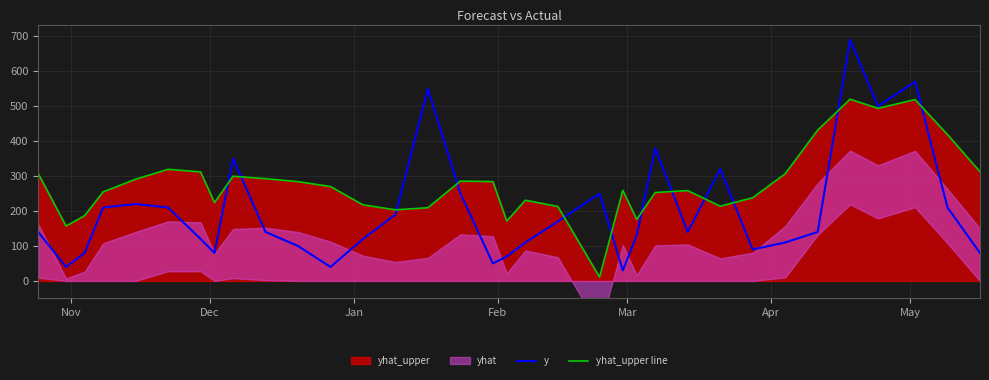

Which series has the largest total across all categories?

yhat_upper line